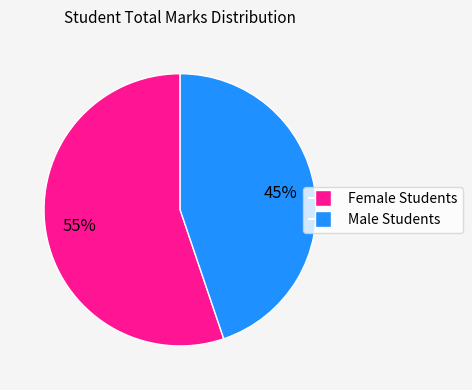

To the nearest percent, what is the average slice percentage?

50%